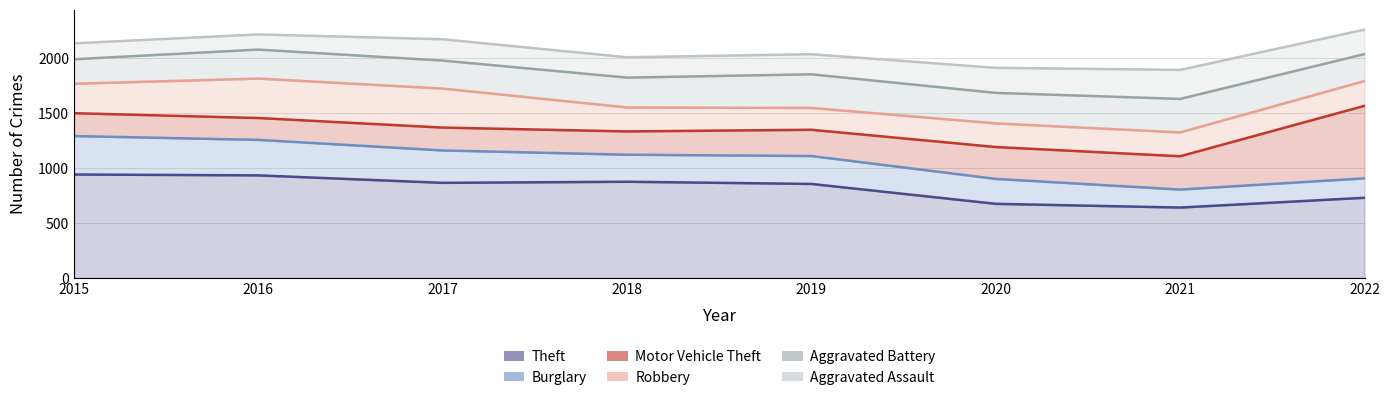

Which series changed the most between 2016 and 2022?

Burglary